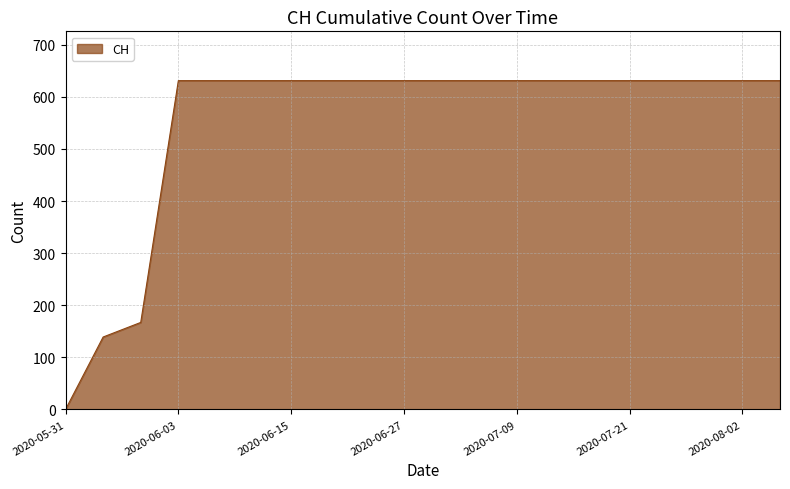

What is the greatest value displayed?

631